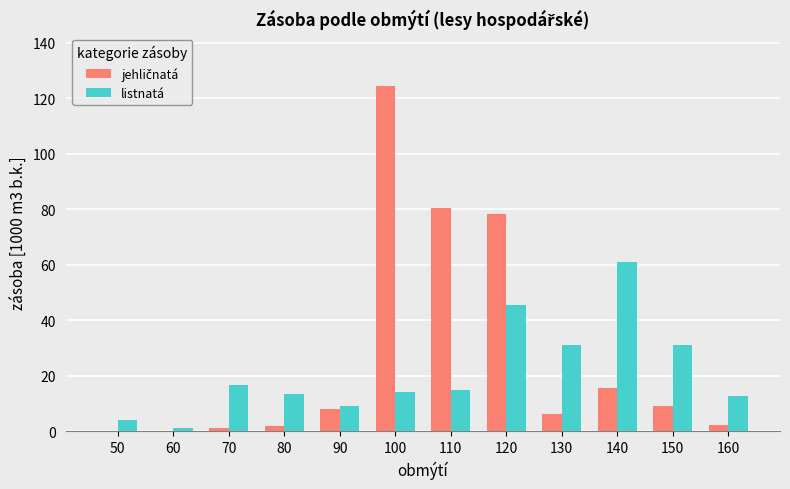

The listnatá series shows 28.8 at 120. True or false?

False